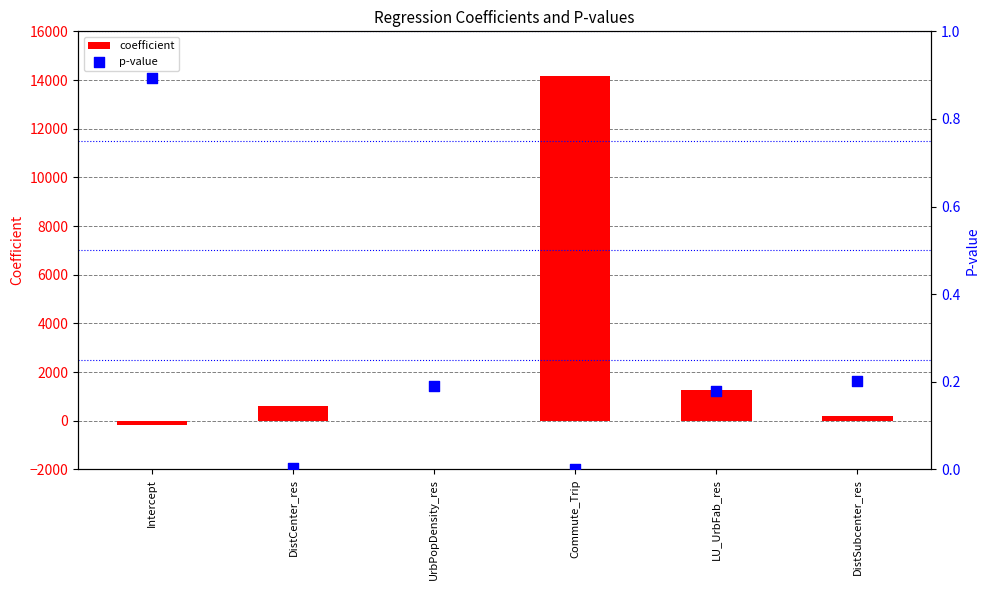

At which category is the sum across all series the highest?

Commute_Trip